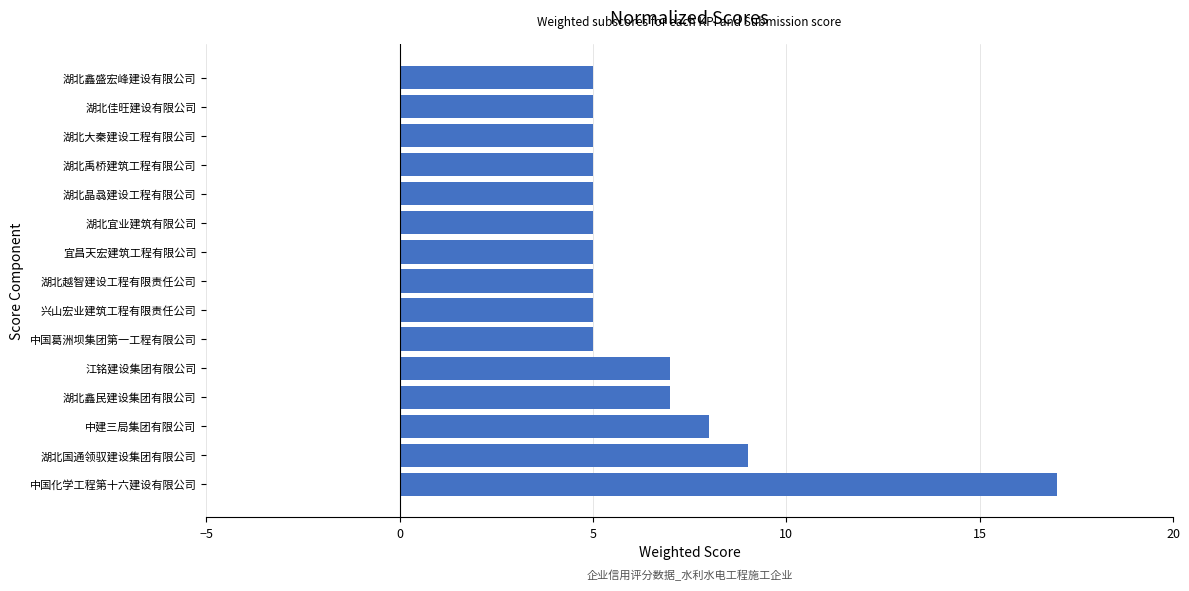

What is the difference between the second highest and second lowest values?

4